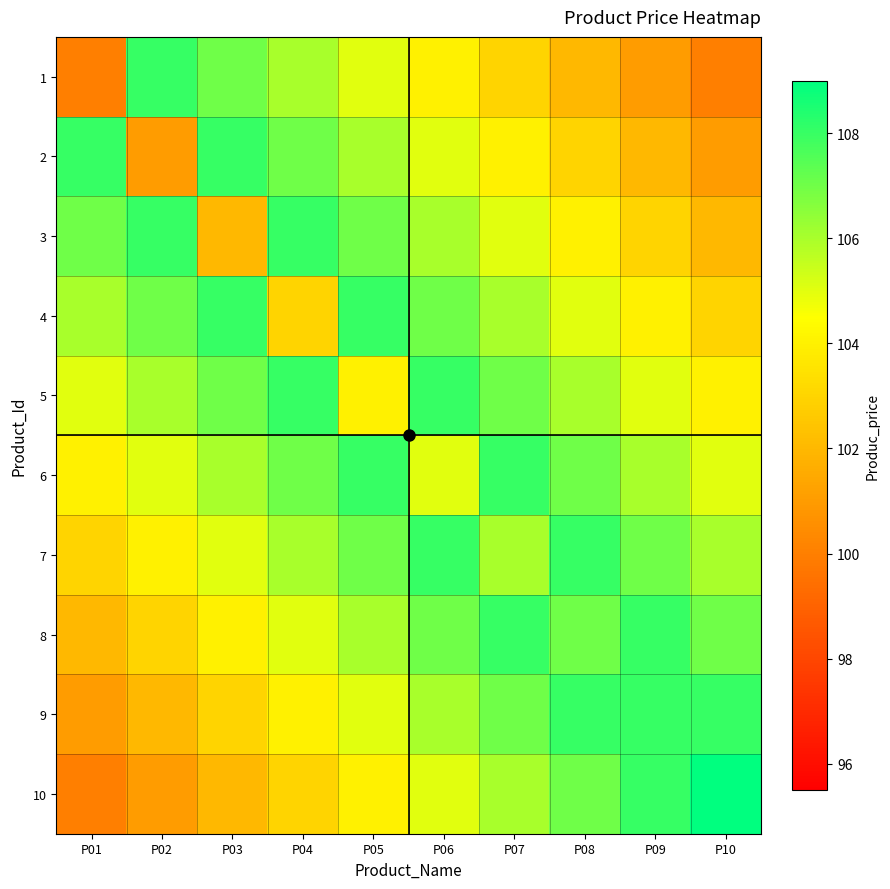

Rank the series at P09 from highest to lowest value.

8, 9, 10, 7, 6, 5, 4, 3, 2, 1